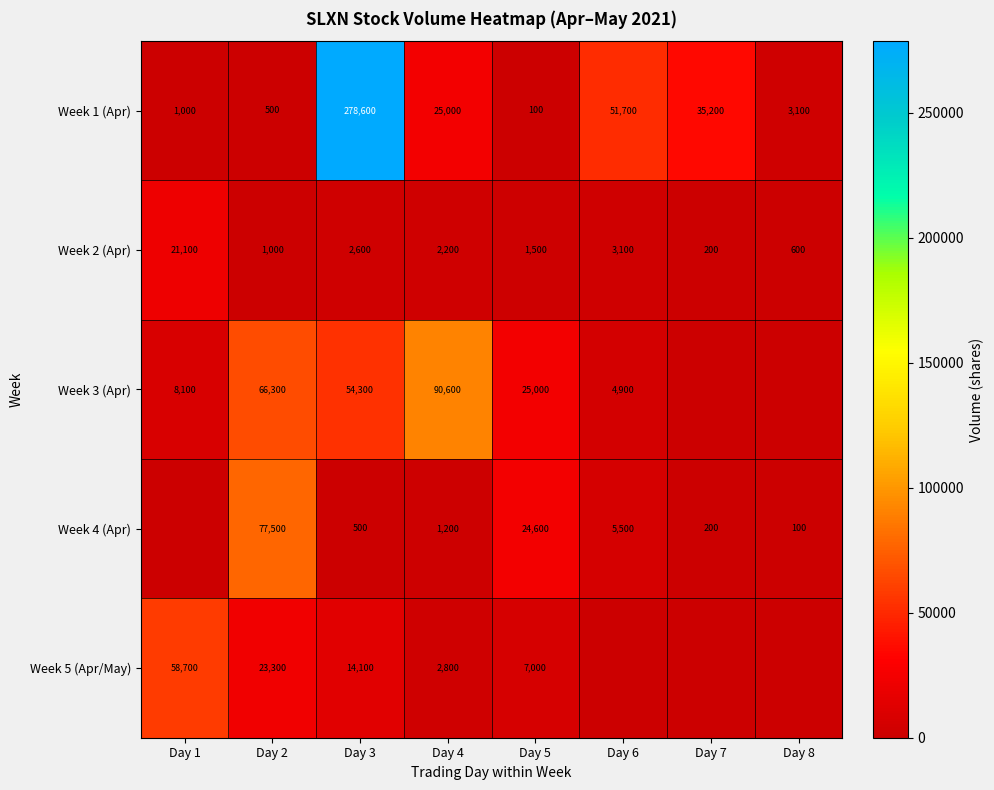

What is the difference between the Week 3 (Apr) values at Day 6 and Day 2?

61400